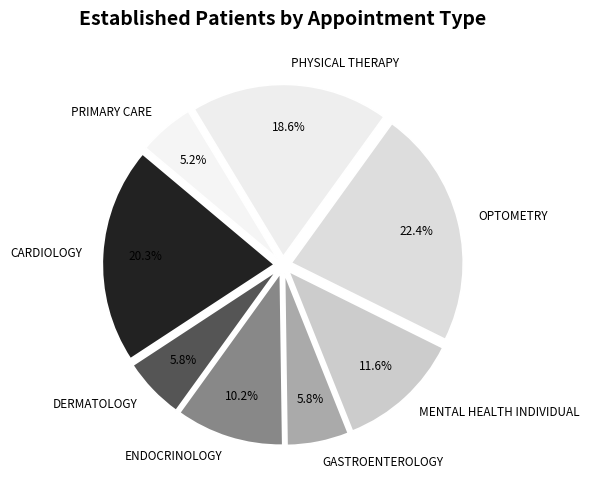

To the nearest percent, what portion does MENTAL HEALTH INDIVIDUAL represent?

12%